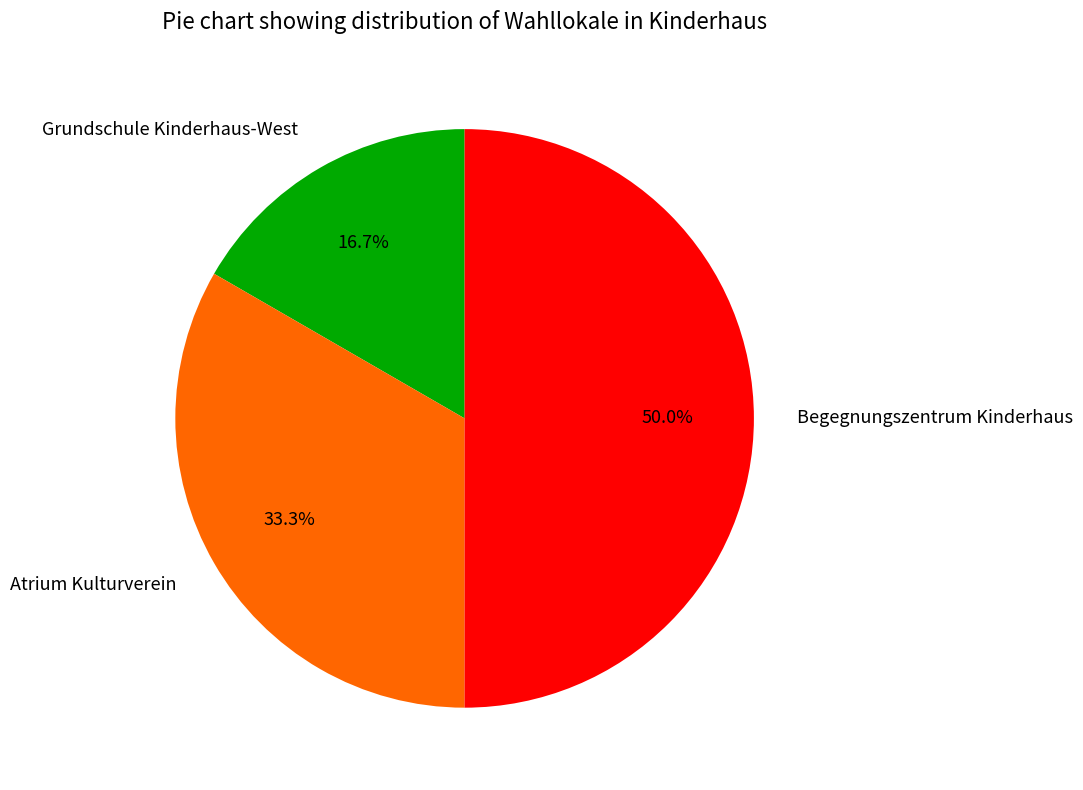

To the nearest percent, what is the average slice percentage?

33%